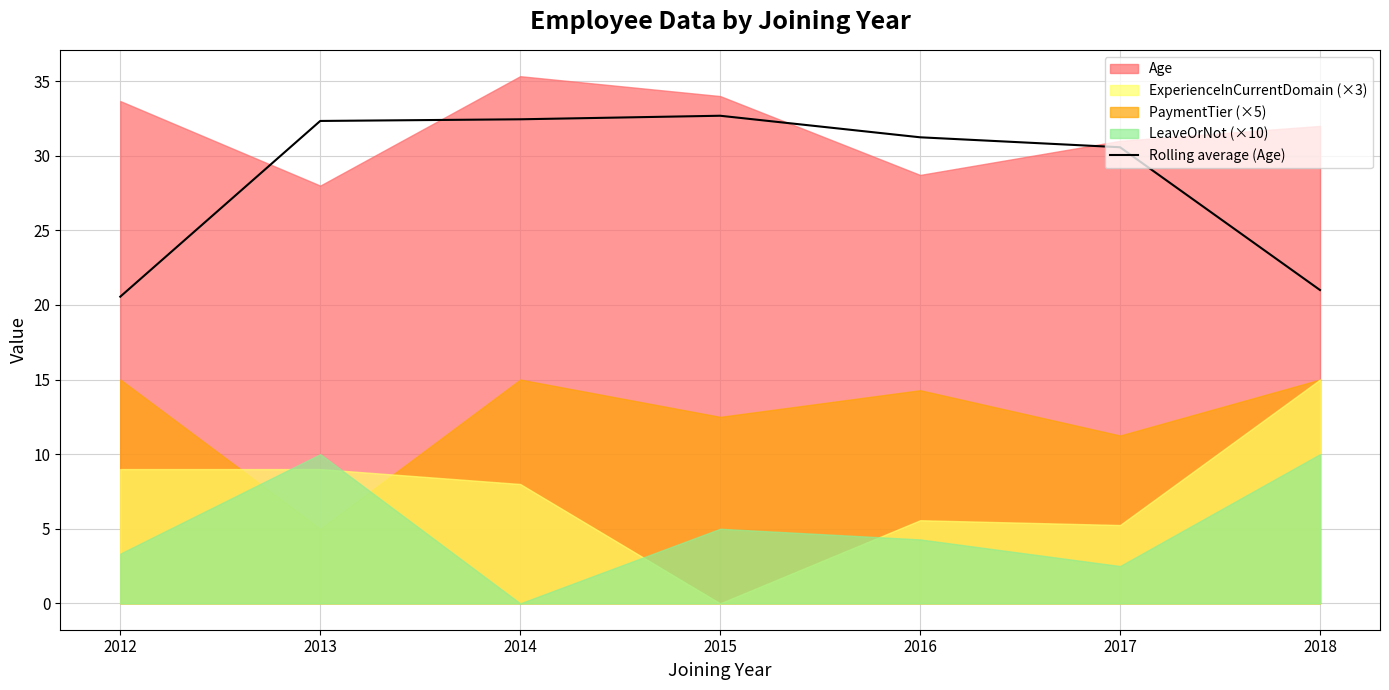

Where is the data nearest to the value 26?

2017